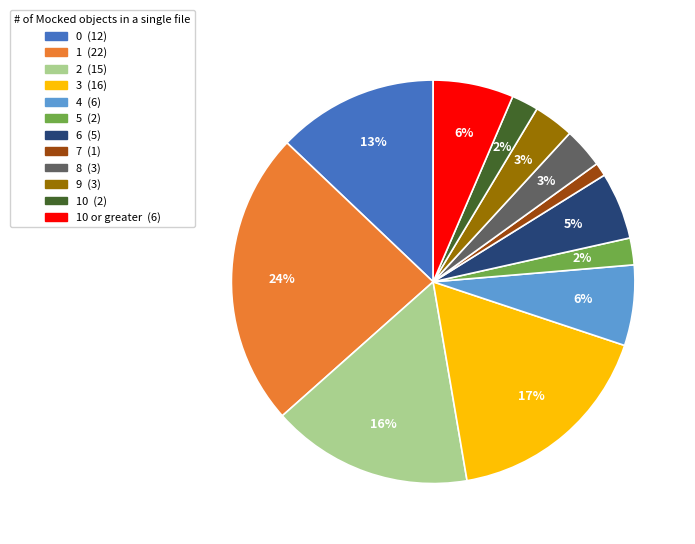

Does any single category account for the majority?

No